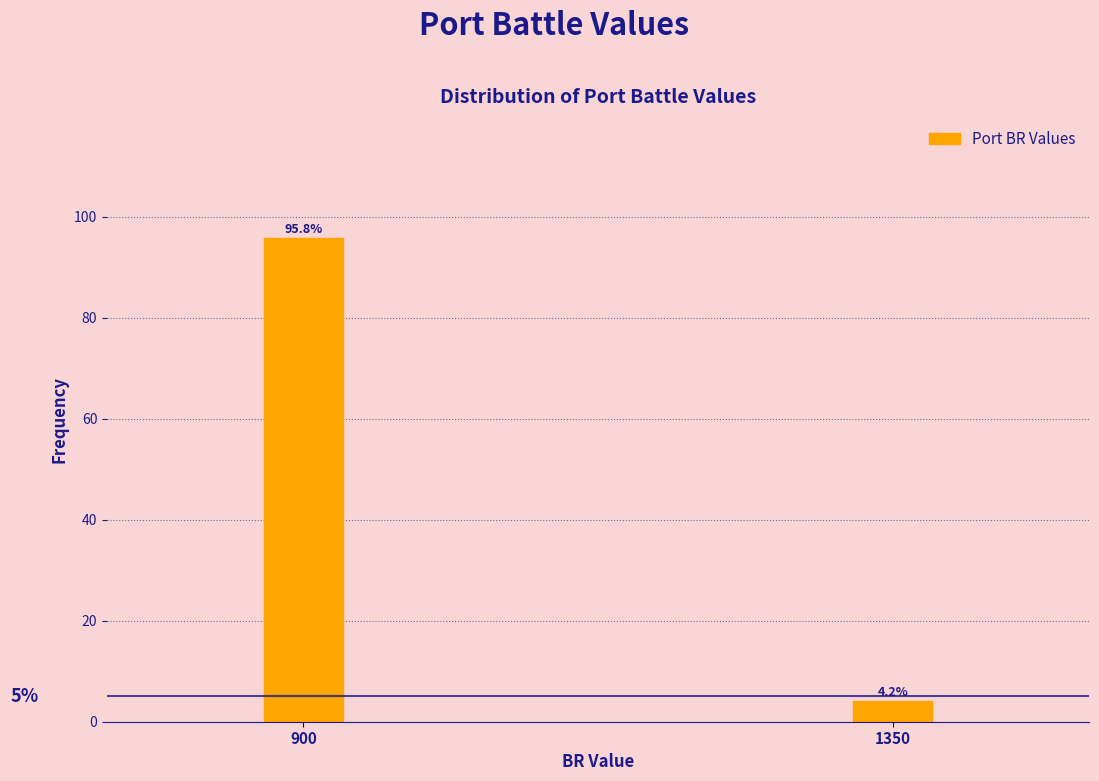

Reading left to right, list all the values displayed in this chart.

95.8	4.2